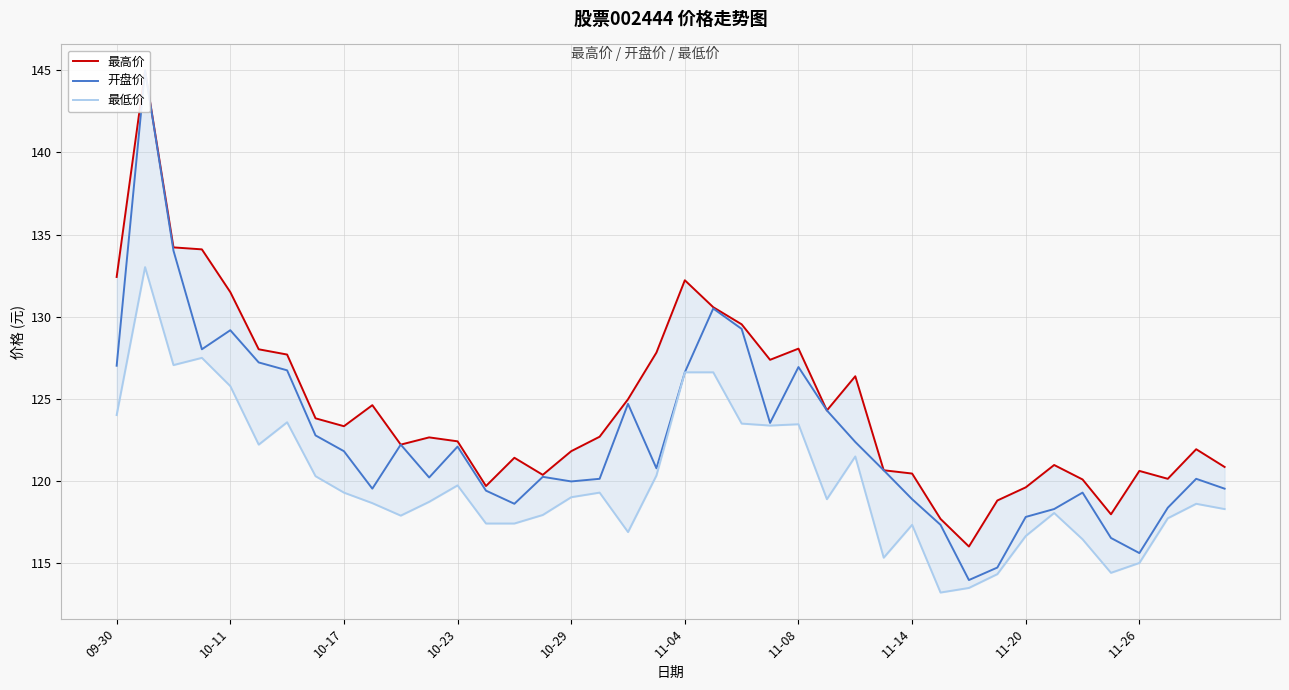

At how many categories does at least one series exceed 135?

1